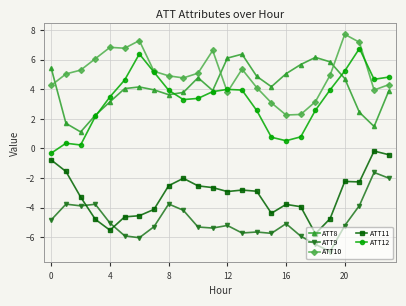

What are all the series names shown in the legend?

ATT8, ATT9, ATT10, ATT11, ATT12